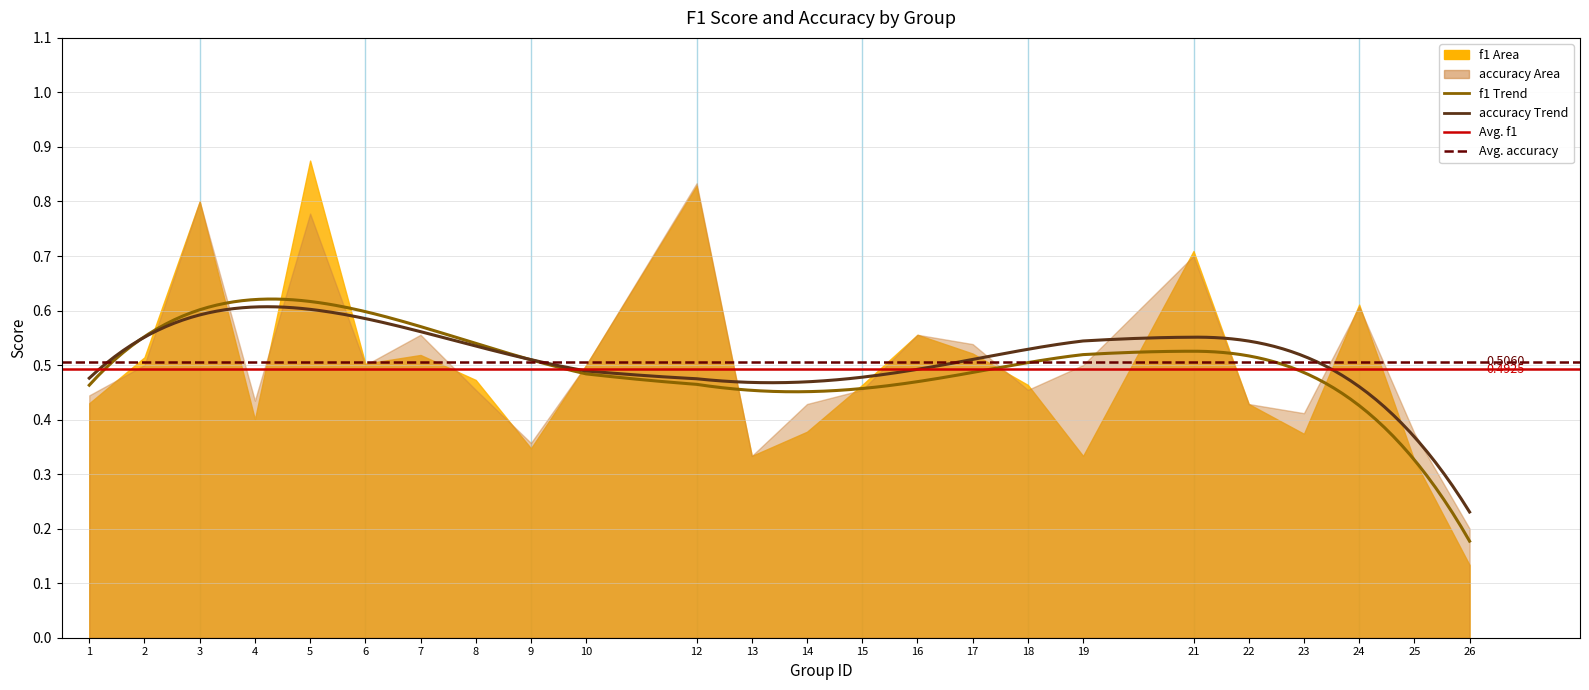

The accuracy series shows 0.5 at 6. True or false?

True